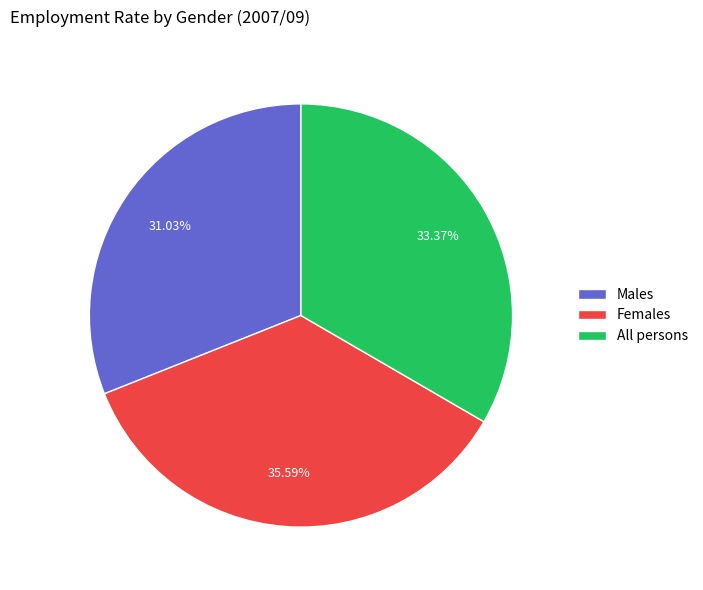

What is the largest slice in the pie chart?

Females